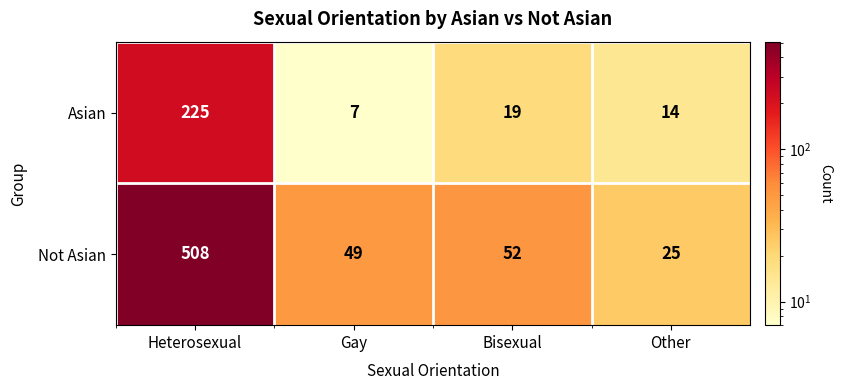

Which series has the widest spread of values?

Not Asian